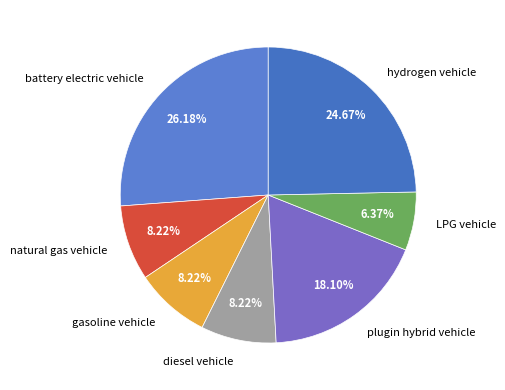

The gasoline vehicle slice represents 1% of the pie. True or false?

False